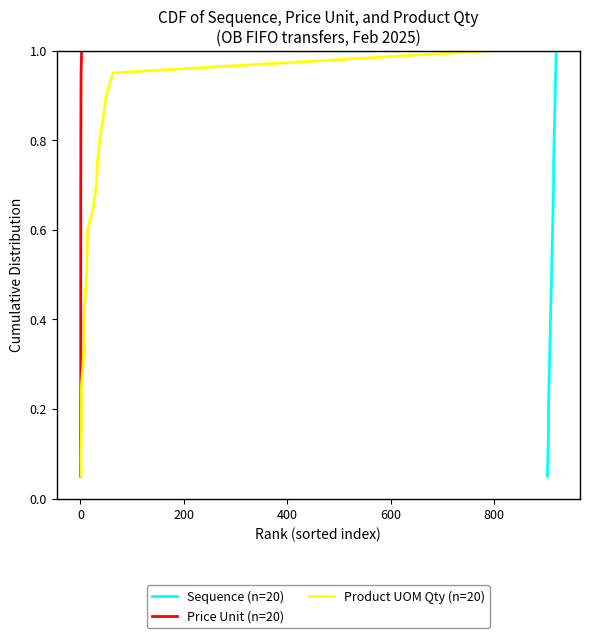

Reading left to right, what are all the values shown in this chart?

Sequence (n=20): 0.1	0.1	0.1	0.2	0.2	0.3	0.3	0.4	0.5	0.5	0.6	0.6	0.7	0.7	0.8	0.8	0.8	0.9	0.9	1.0
Price Unit (n=20): 0.1	0.1	0.1	0.2	0.2	0.3	0.3	0.4	0.5	0.5	0.6	0.6	0.7	0.7	0.8	0.8	0.8	0.9	0.9	1.0
Product UOM Qty (n=20): 0.1	0.1	0.1	0.2	0.2	0.3	0.3	0.4	0.5	0.5	0.6	0.6	0.7	0.7	0.8	0.8	0.8	0.9	0.9	1.0